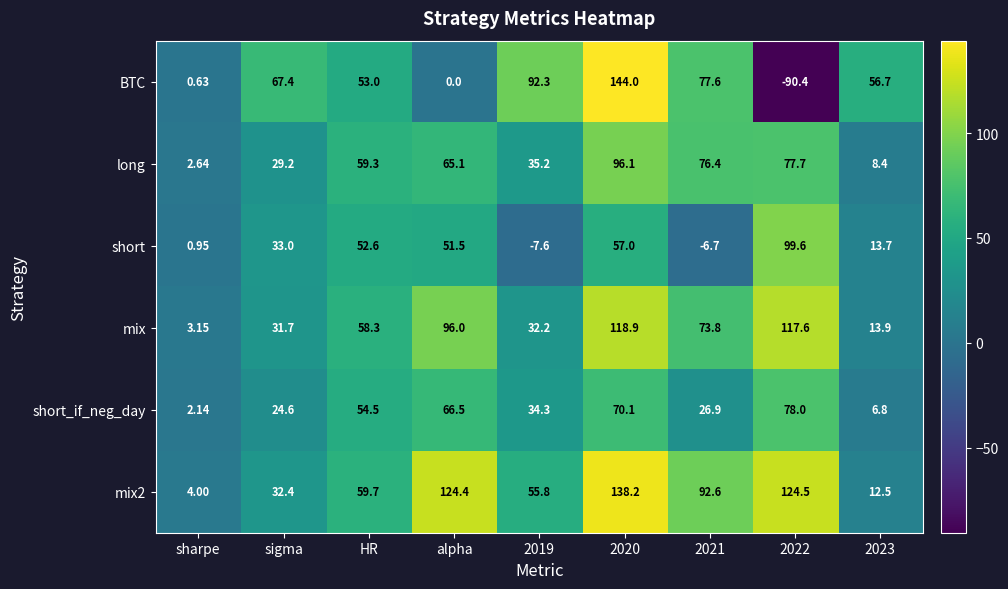

At which label does mix2 first exceed 59?

HR